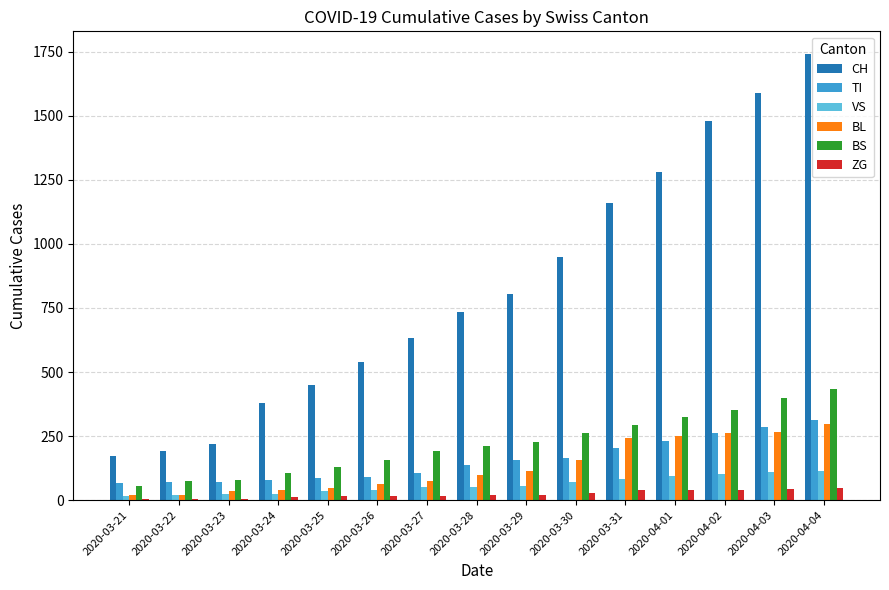

Between 2020-03-28 and 2020-03-31, which series saw the biggest shift?

CH